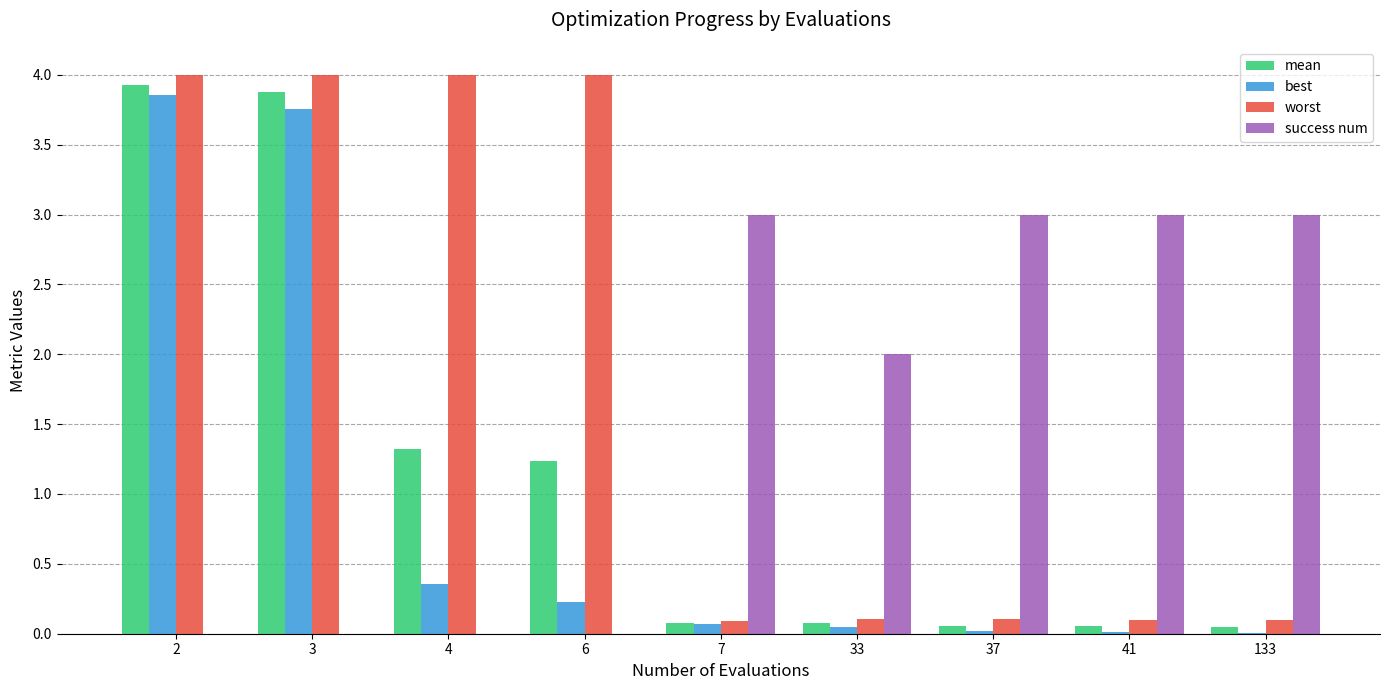

What is the sum of all best values?

8.4